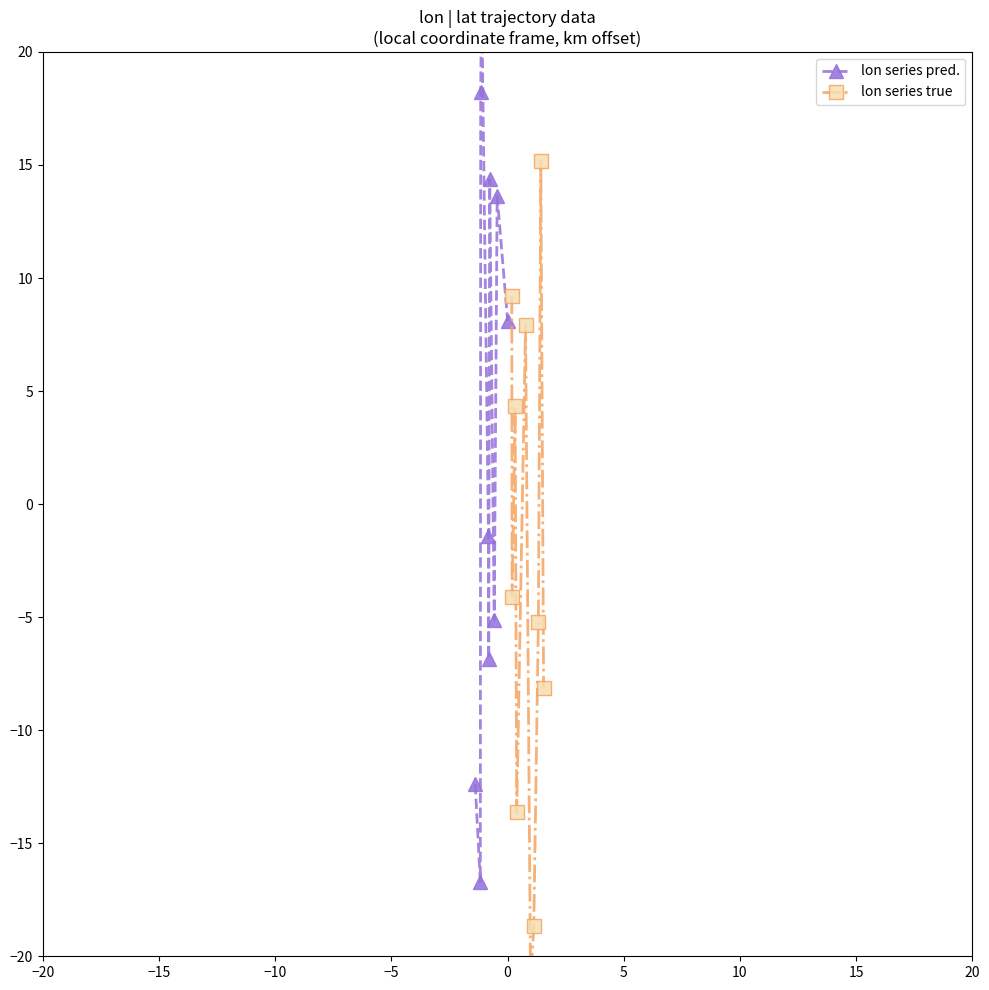

Is this an area chart (filled region under the line)?

No